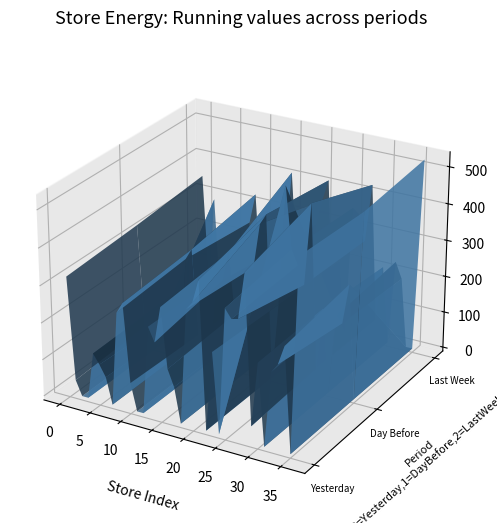

Reading right to left, what are all the values shown in this chart?

yesterday: 517.9	0.0	280.9	228.0	203.5	0.0	219.8	45.8	444.9	320.2	315.6	339.4	0.0	216.0	0.0	395.9	332.5	310.7	0.0	94.8	138.8	299.6	201.4	238.7	0.0	0.0	73.2	284.5	254.4	0.0	70.8	100.8	126.7	0.0	0.0	39.8	317.0
day_before: 507.2	0.0	308.4	199.1	214.0	0.0	226.0	57.7	498.3	277.2	325.6	364.8	529.0	206.5	0.0	441.5	412.1	291.3	0.0	94.8	149.8	315.2	235.4	236.2	0.0	0.0	65.9	299.4	269.1	0.0	63.5	90.2	132.2	0.0	0.0	50.2	330.3
last_week: 526.4	0.0	0.0	188.4	231.8	0.0	208.7	55.5	428.3	269.8	339.8	353.5	0.0	197.6	0.0	414.4	354.6	285.0	0.0	92.1	140.8	413.4	203.9	240.1	0.0	0.0	62.8	329.9	246.9	0.0	66.9	86.7	123.1	0.0	289.3	48.0	348.4